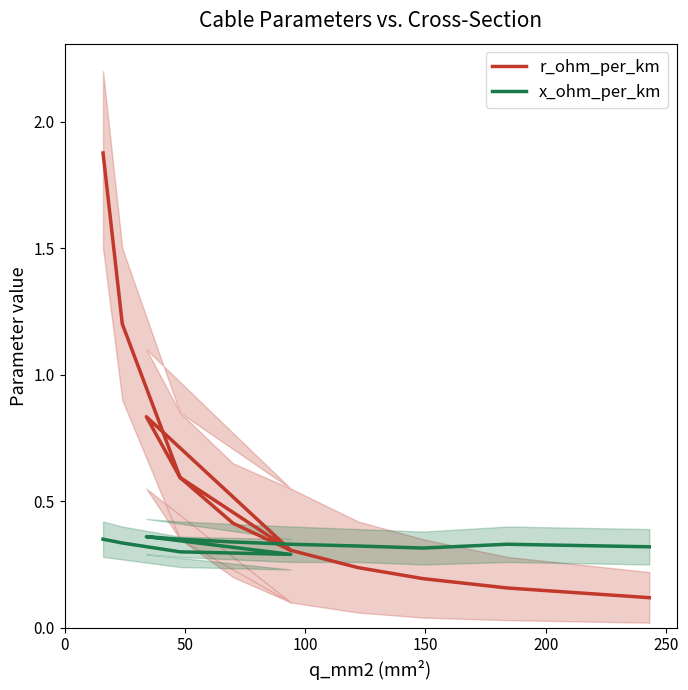

Count the x_ohm_per_km values in the range 0 to 1.

12